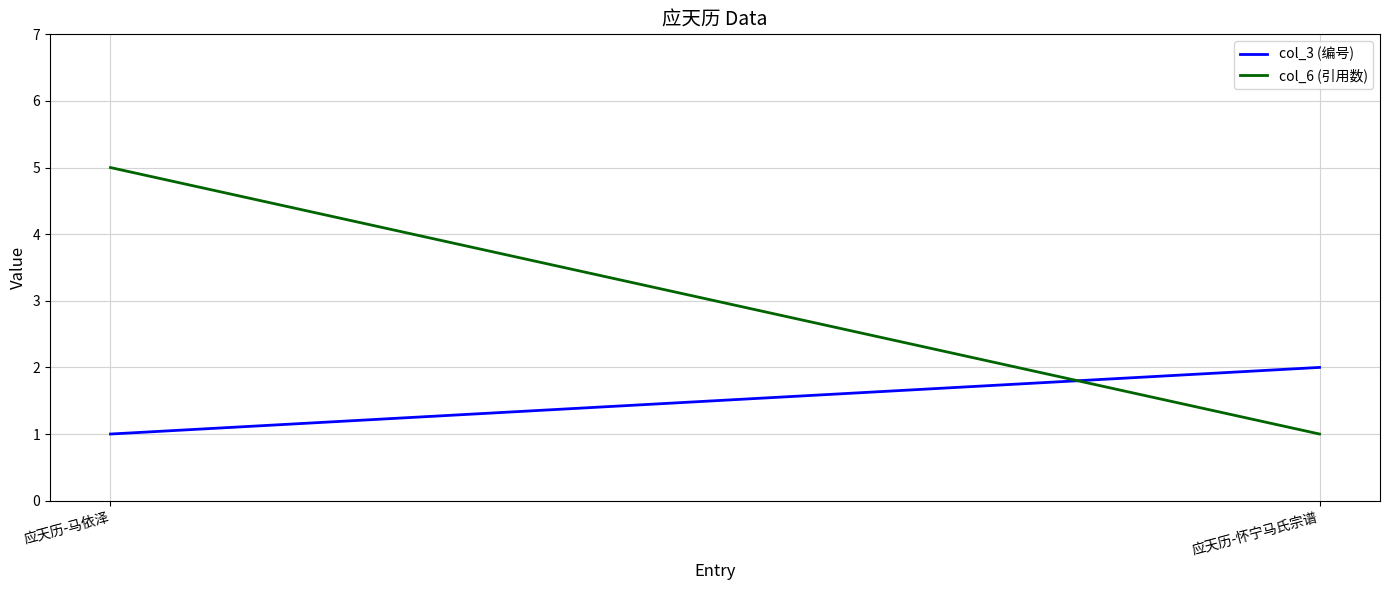

List the series in order of their peak value, highest first.

col_6 (引用数), col_3 (编号)